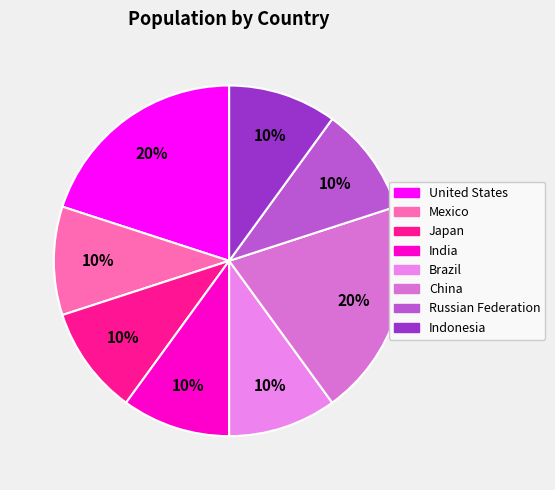

How many segments does this pie chart have?

8